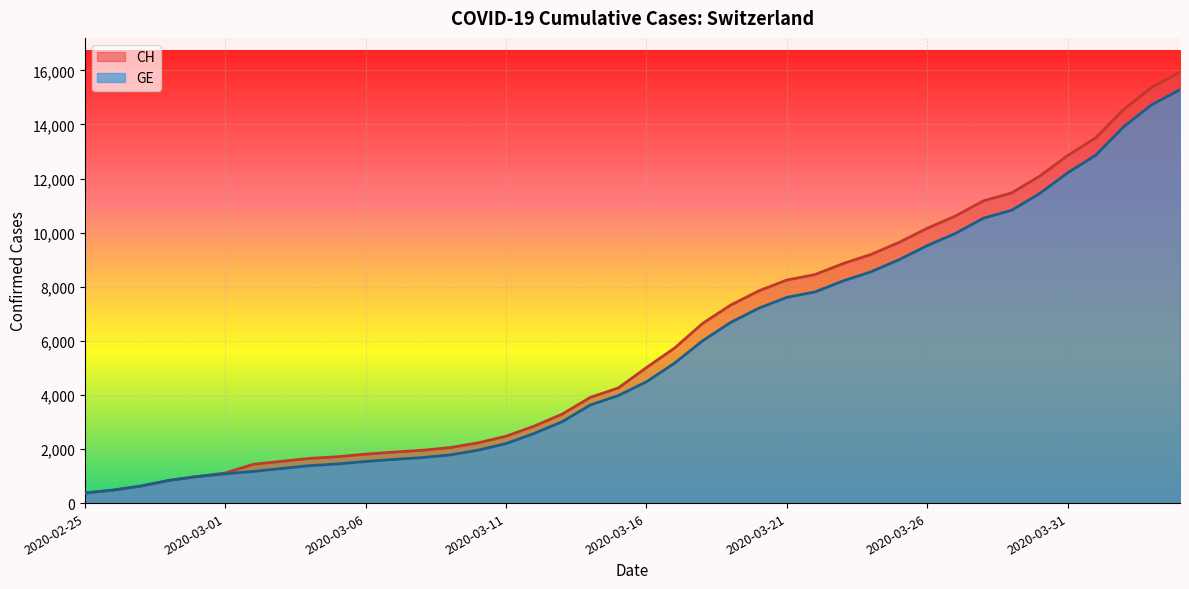

What are all the series names shown in the legend?

CH, GE